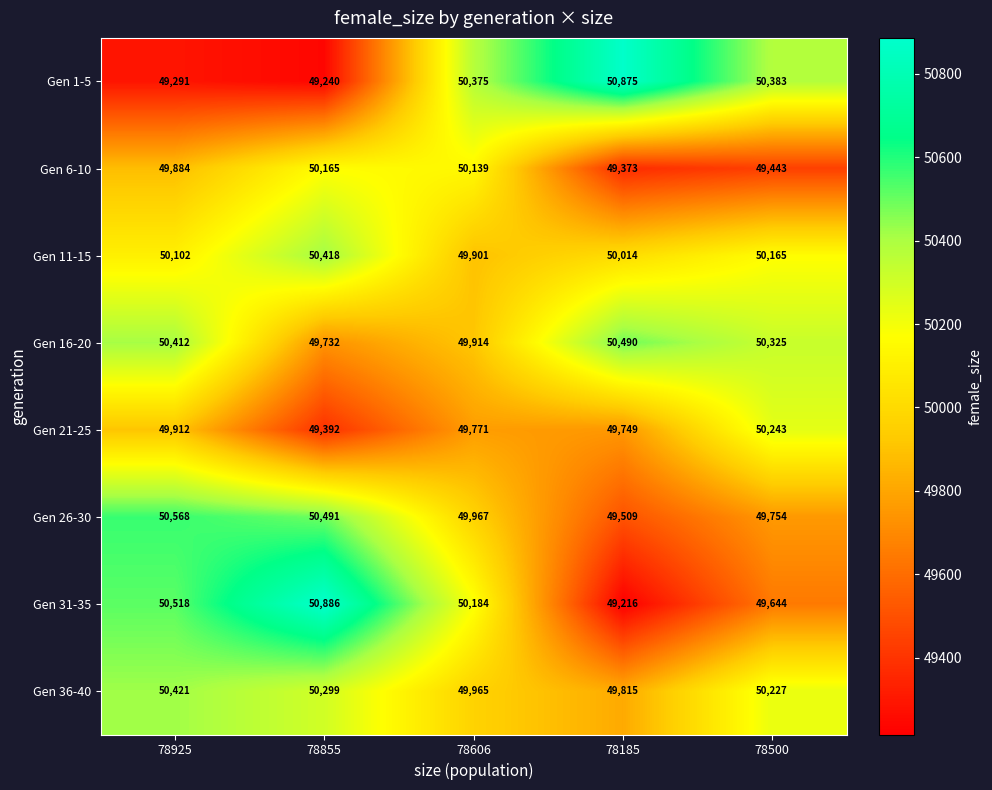

What is the sum of the Gen 26-30 values at 78925 and 78606?

100535